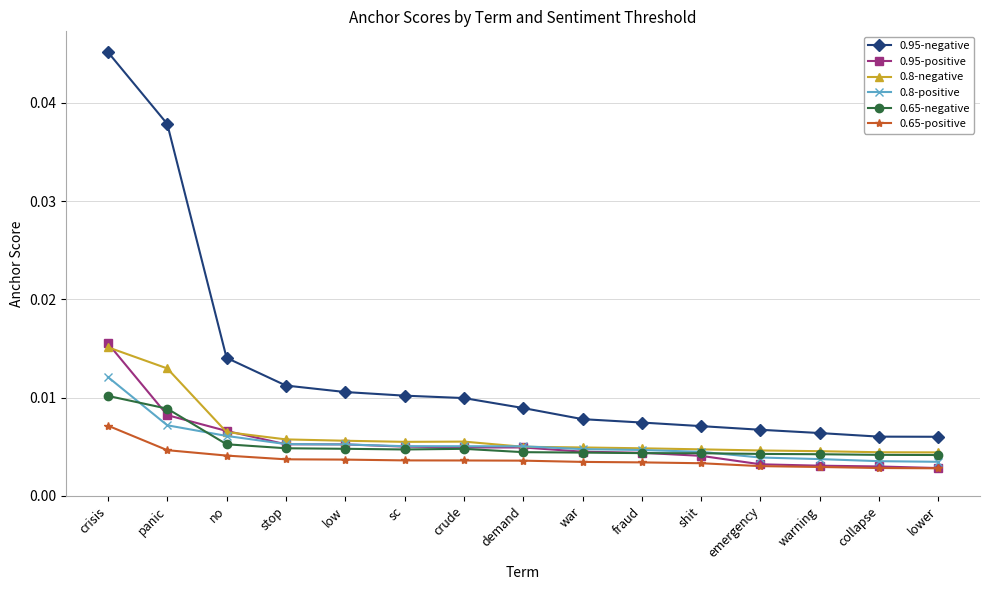

True or false: 0.65-positive and 0.95-negative intersect in this chart.

False